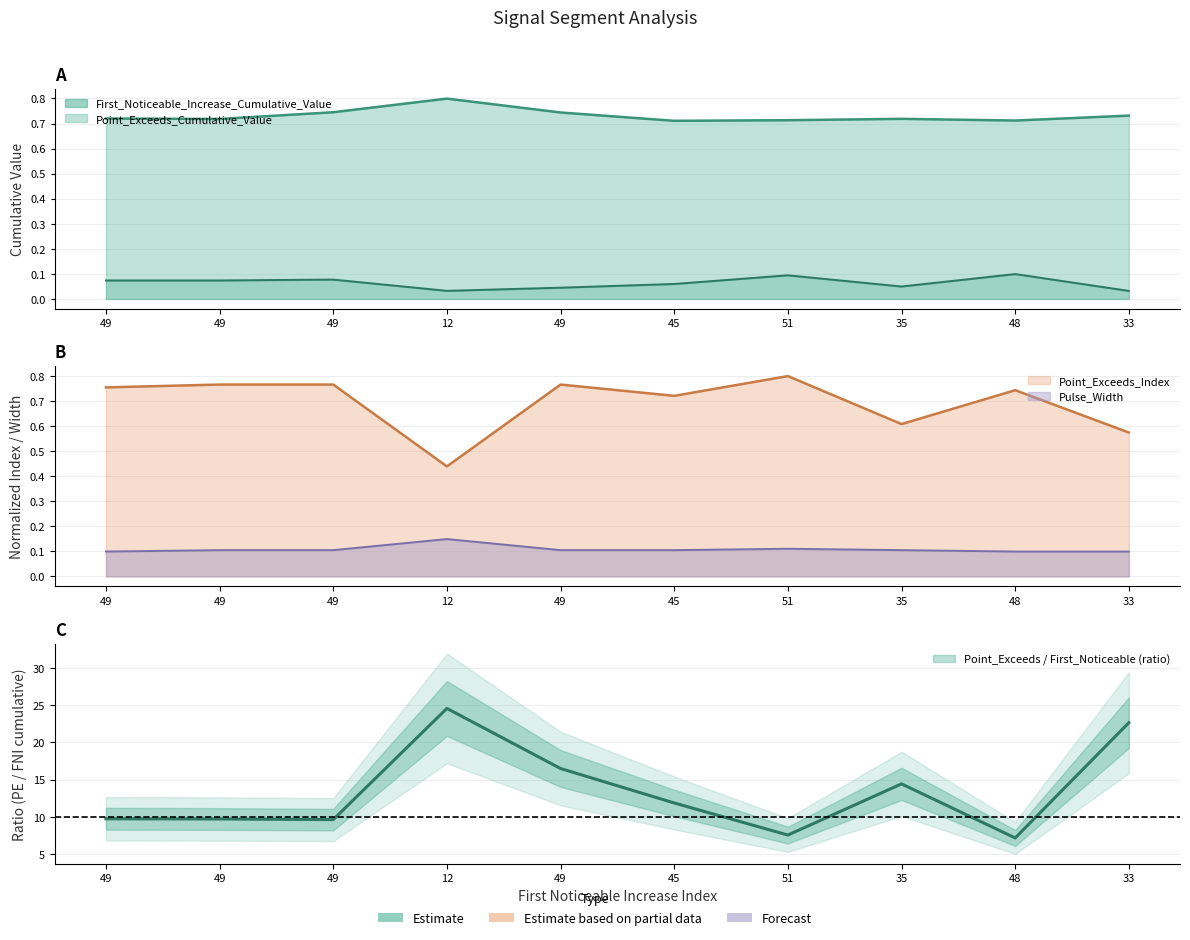

Reading left to right, what are all the values shown in this chart?

First_Noticeable_Increase_Cumulative_Value: 49=0.1	49=0.1	49=0.1	12=0.0	49=0.0	45=0.1	51=0.1	35=0.0	48=0.1	33=0.0
Point_Exceeds_Cumulative_Value: 49=0.7	49=0.7	49=0.7	12=0.8	49=0.7	45=0.7	51=0.7	35=0.7	48=0.7	33=0.7
Point_Exceeds_Index: 49=0.8	49=0.8	49=0.8	12=0.4	49=0.8	45=0.7	51=0.8	35=0.6	48=0.7	33=0.6
Pulse_Width: 49=0.1	49=0.1	49=0.1	12=0.1	49=0.1	45=0.1	51=0.1	35=0.1	48=0.1	33=0.1